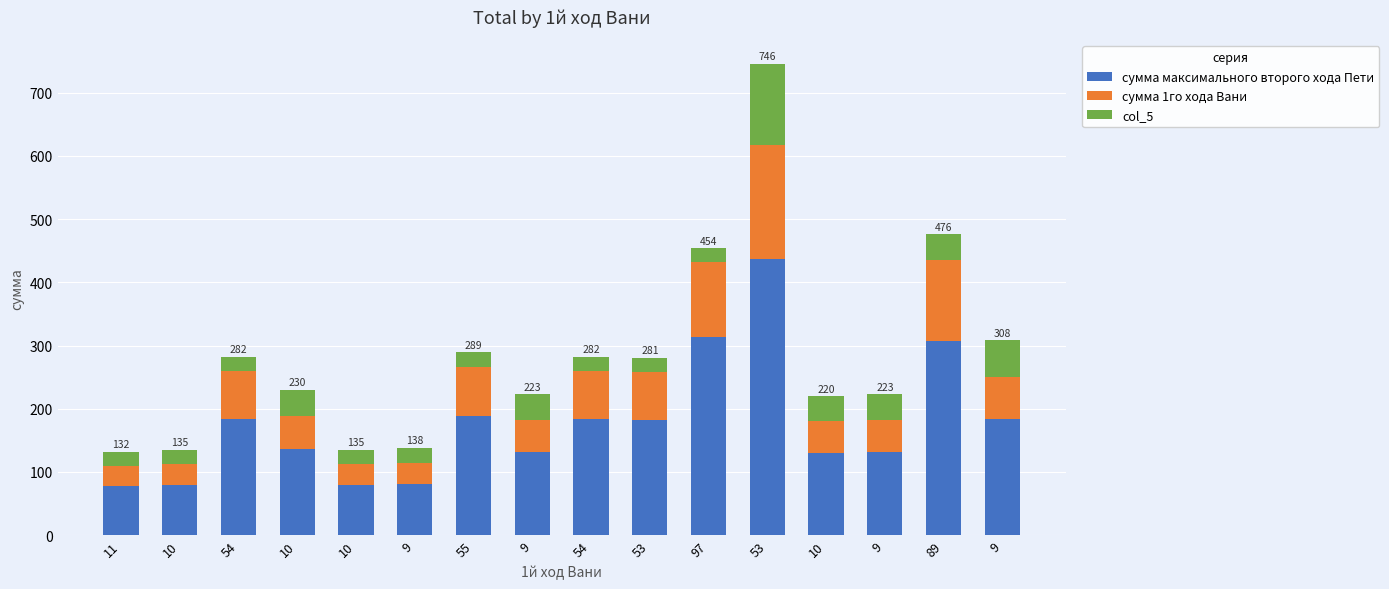

Rank the series by their average value, from highest to lowest.

сумма максимального второго хода Пети, сумма 1го хода Вани, col_5